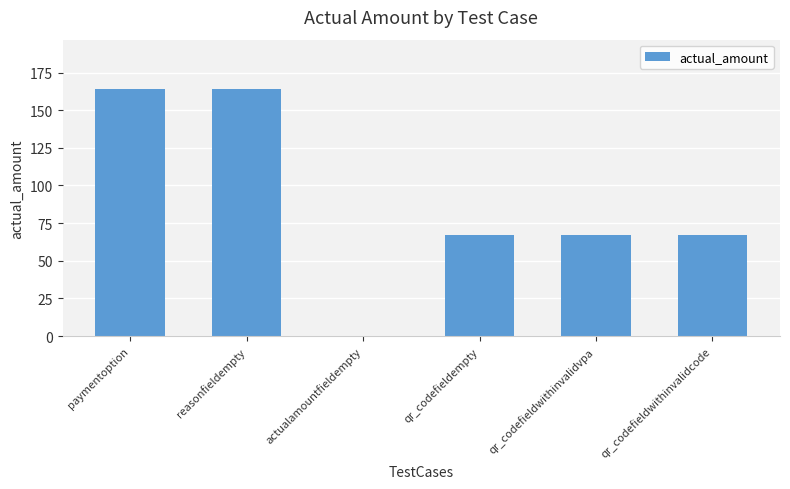

Between qr_codefieldwithinvalidcode and reasonfieldempty, which is larger?

reasonfieldempty